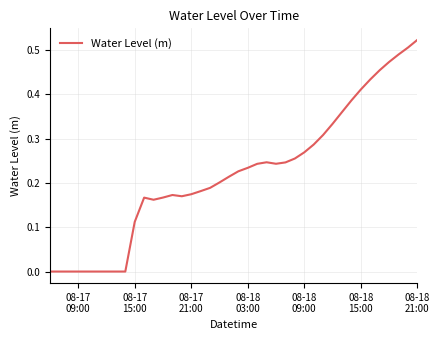

How many points are higher than both their immediate neighbors (excluding endpoints)?

3